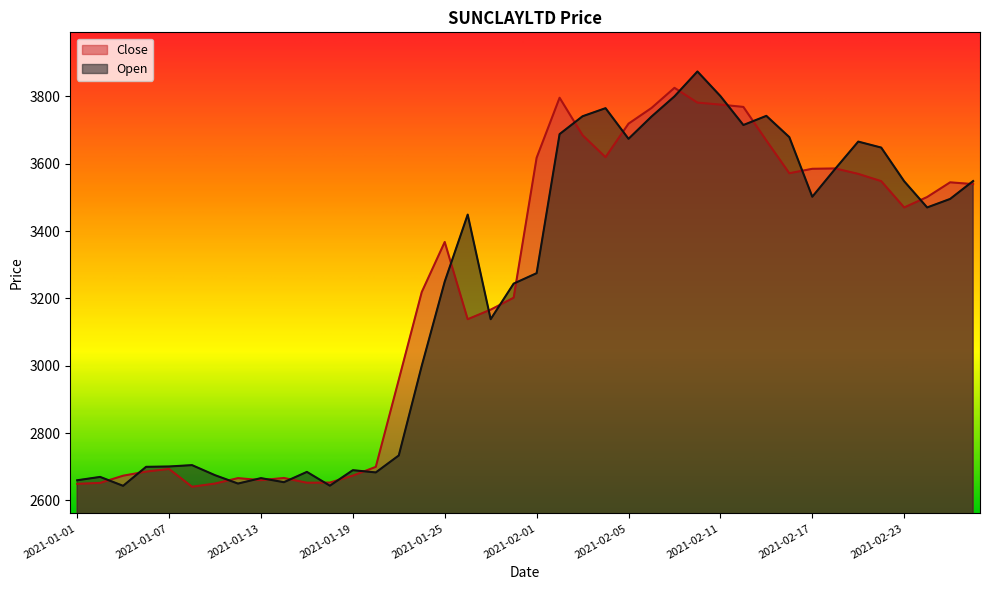

What is the minimum value for Open?

2643.6